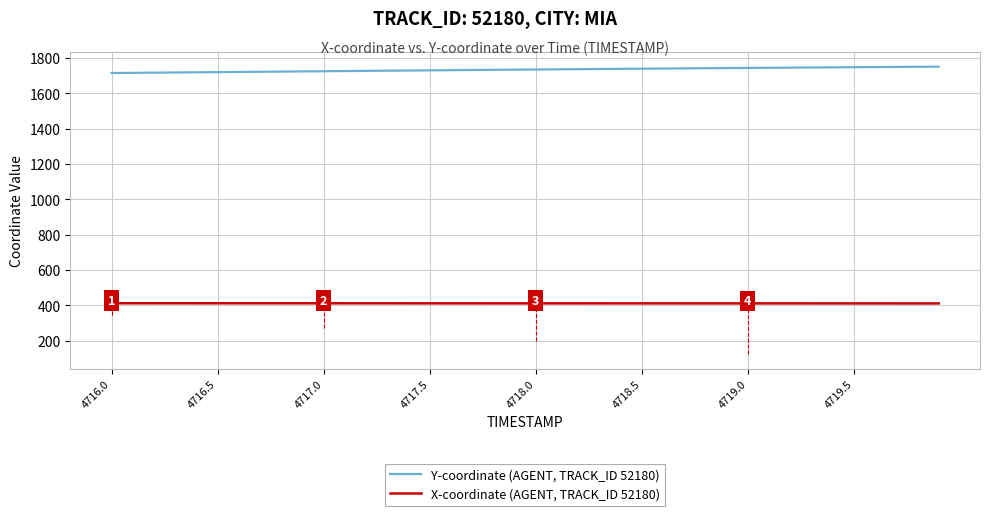

What is the maximum value for X-coordinate (AGENT, TRACK_ID 52180)?

412.1